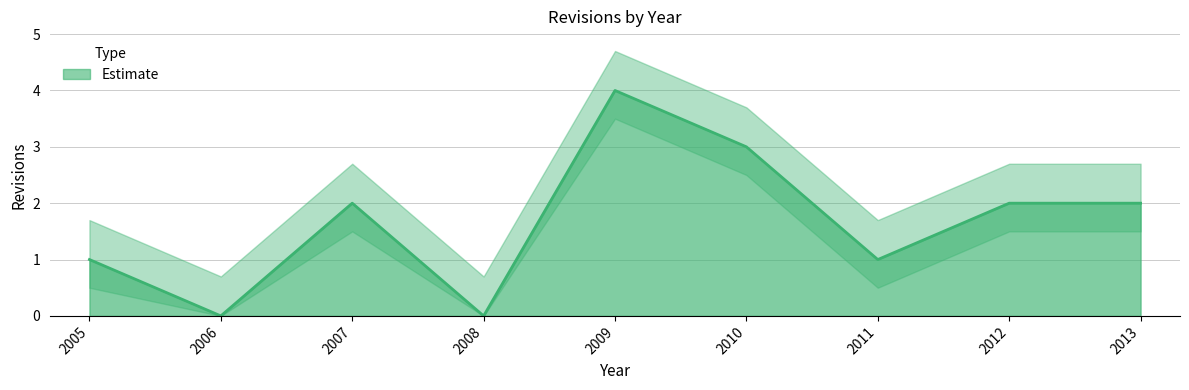

At which category does the data reach its first local peak?

2007